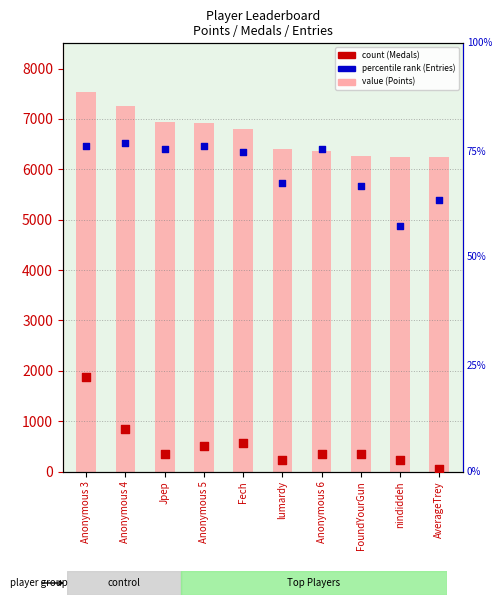

What is the total value across all series at Anonymous 5?

7048